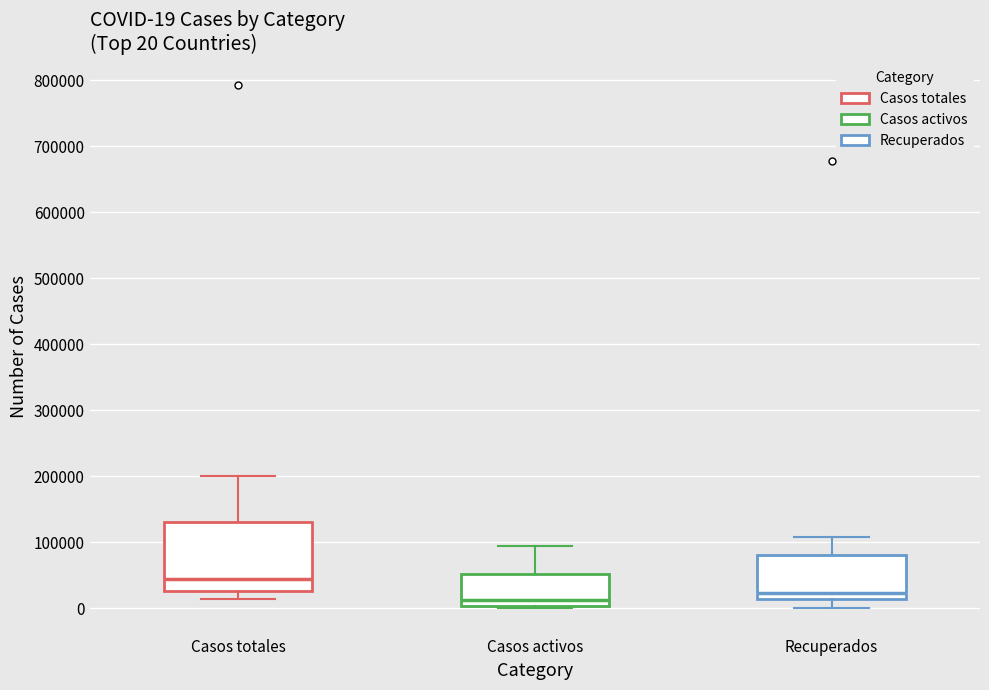

Comparing the boxes themselves (not the whiskers), which one is the tallest?

Casos totales